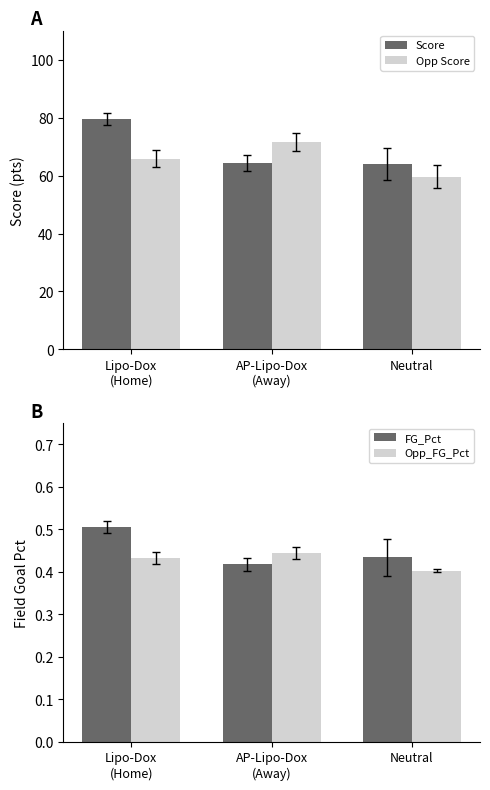

What is the approximate value of Opp_FG_Pct at AP-Lipo-Dox
(Away)?

0.4